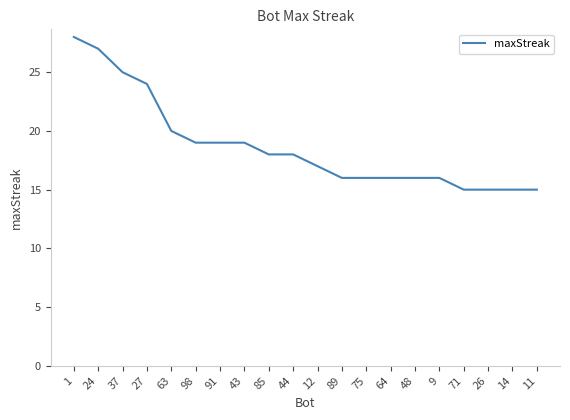

Reading right to left, transcribe all the data shown in this chart.

11=15	14=15	26=15	71=15	9=16	48=16	64=16	75=16	89=16	12=17	44=18	85=18	43=19	91=19	98=19	63=20	27=24	37=25	24=27	1=28